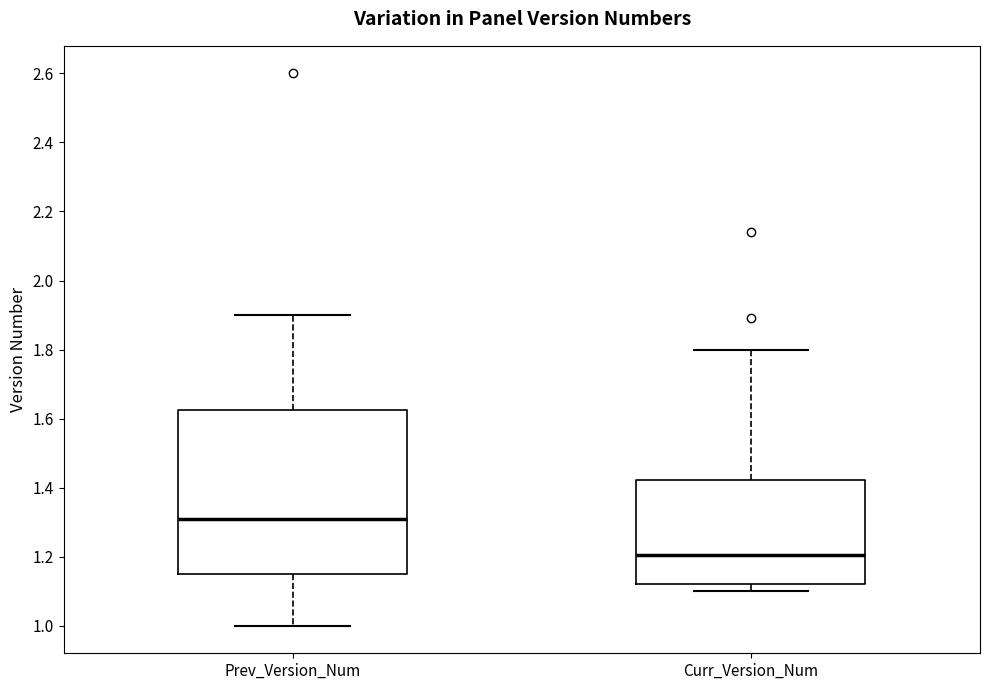

Which box is the tallest, from its lower edge to its upper edge?

Prev_Version_Num